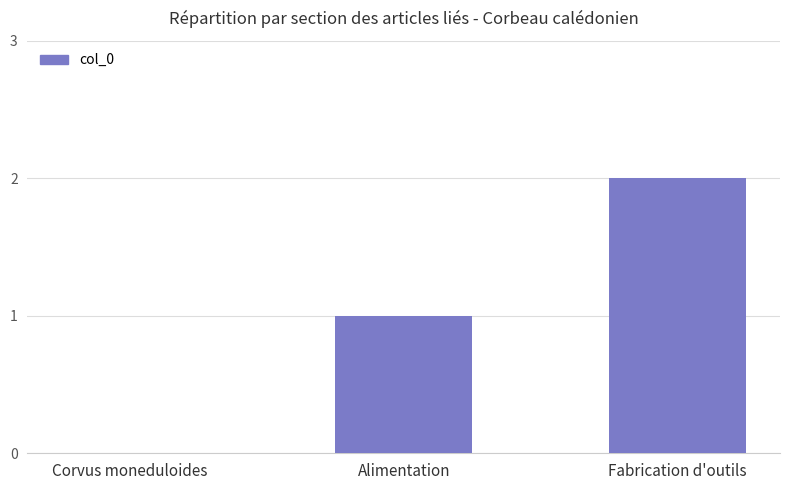

Between Alimentation and Fabrication d'outils, which is larger?

Fabrication d'outils